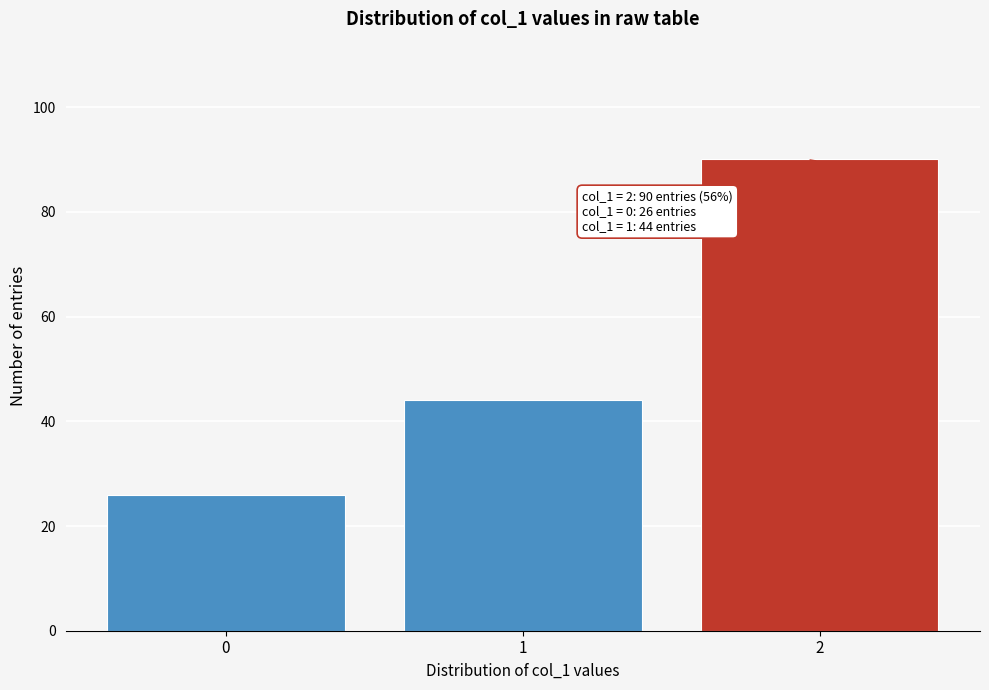

Reading left to right, transcribe all the data shown in this chart.

26	44	90